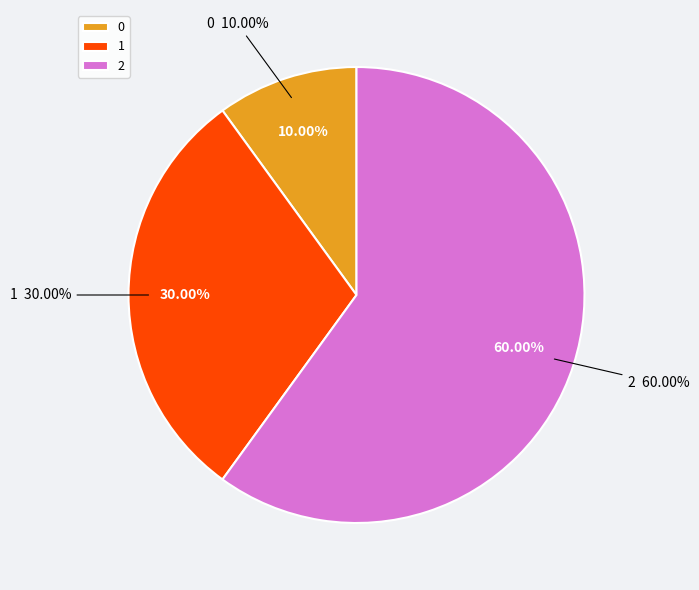

Is there a majority slice in this chart?

Yes